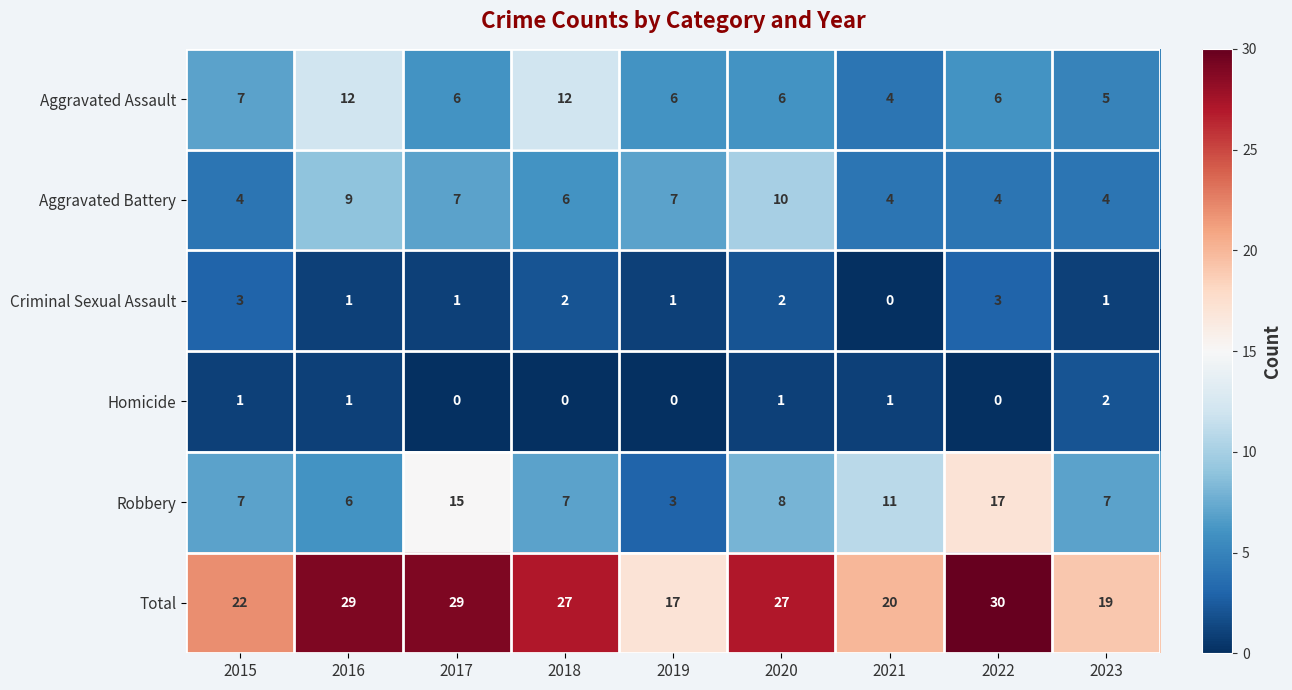

Which series has the widest spread of values?

Robbery